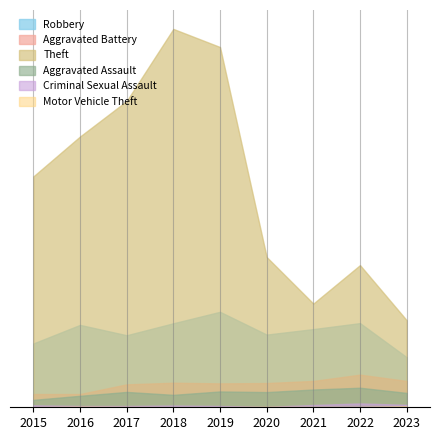

True or false: Robbery and Criminal Sexual Assault cross at least once.

False